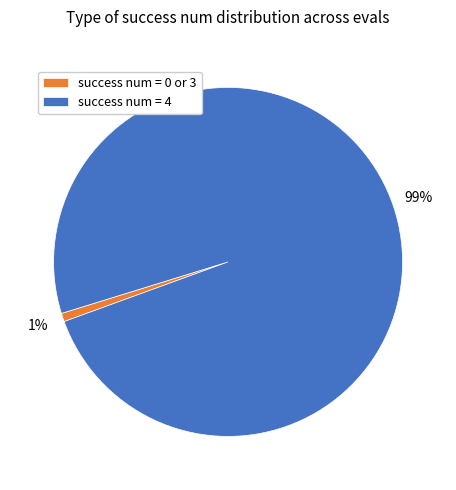

Combined, do success num = 4 and success num = 0 or 3 account for over 50%?

Yes